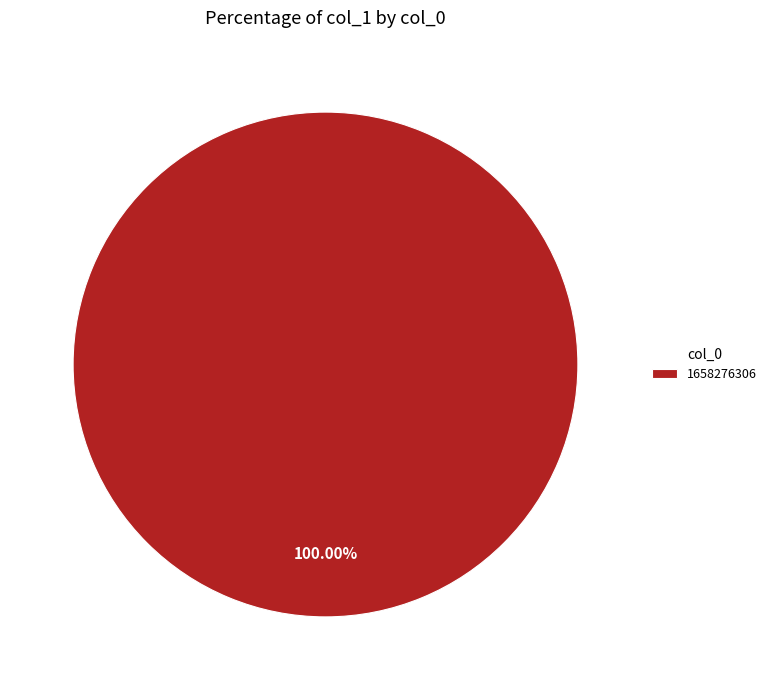

Is it true that 1658276306 is 94% of the pie?

False